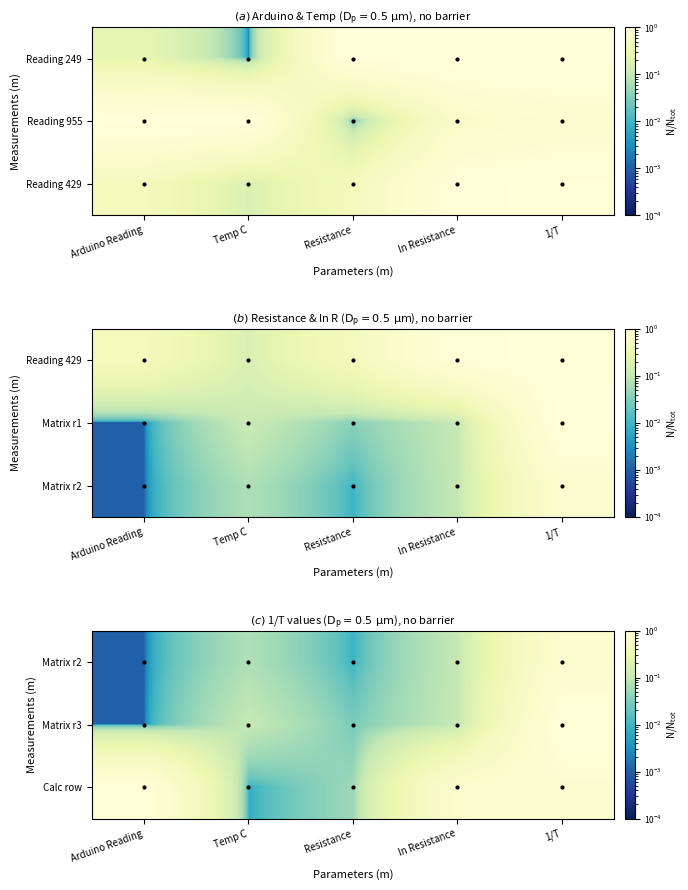

Rank the series by their average value, from highest to lowest.

Calc row, Matrix r3, Matrix r2